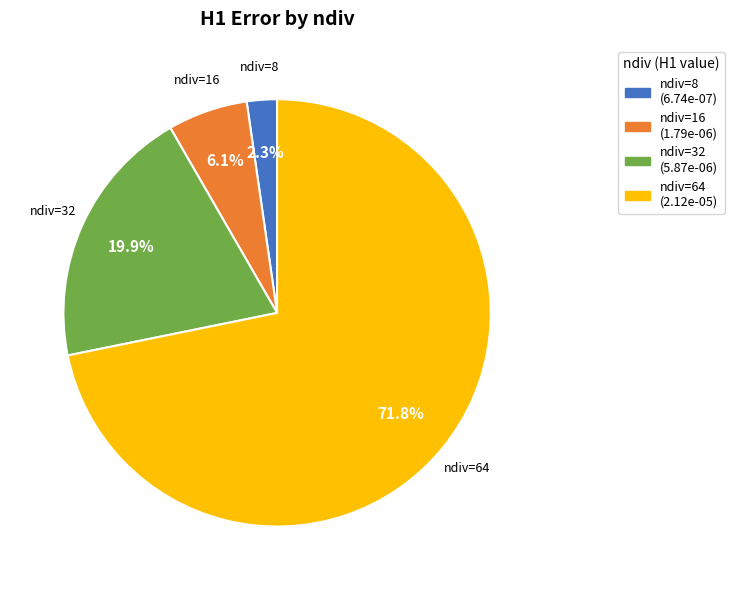

How many segments does this pie chart have?

4